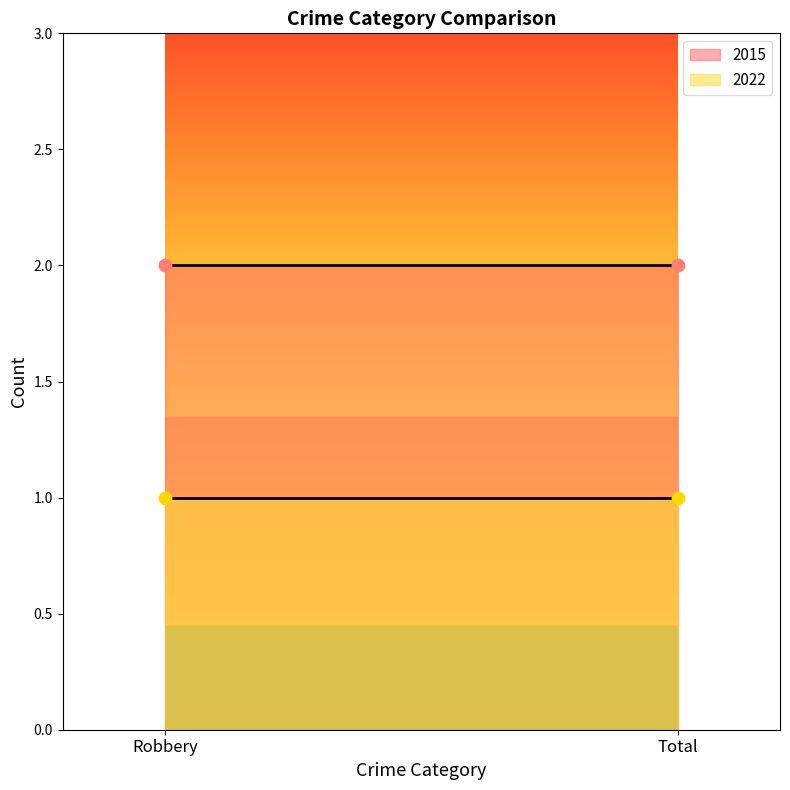

Which series reaches the minimum Y coordinate?

2022